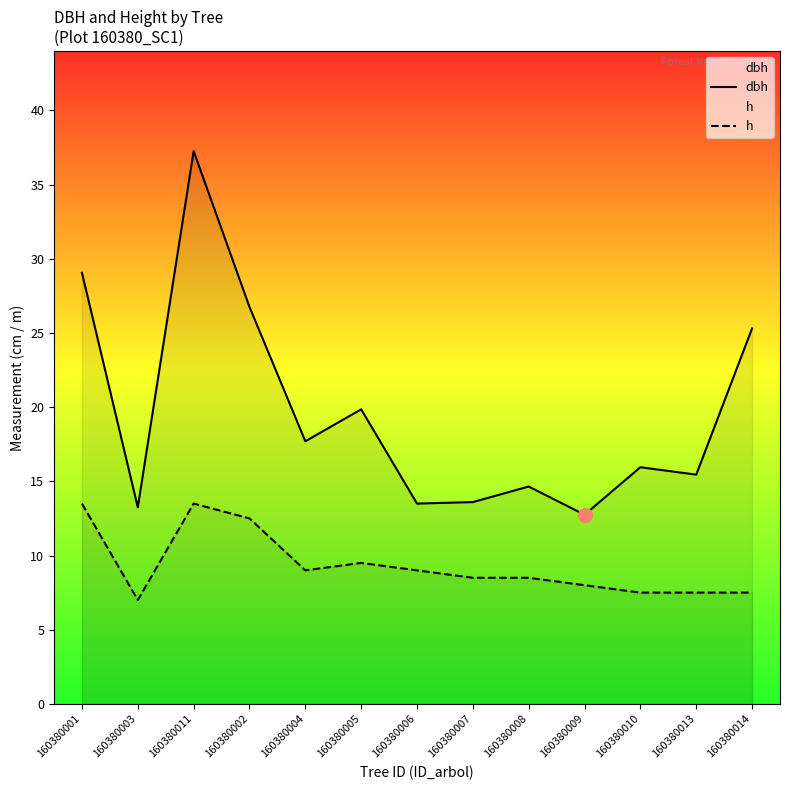

The h series shows 11.4 at 160380003. True or false?

False